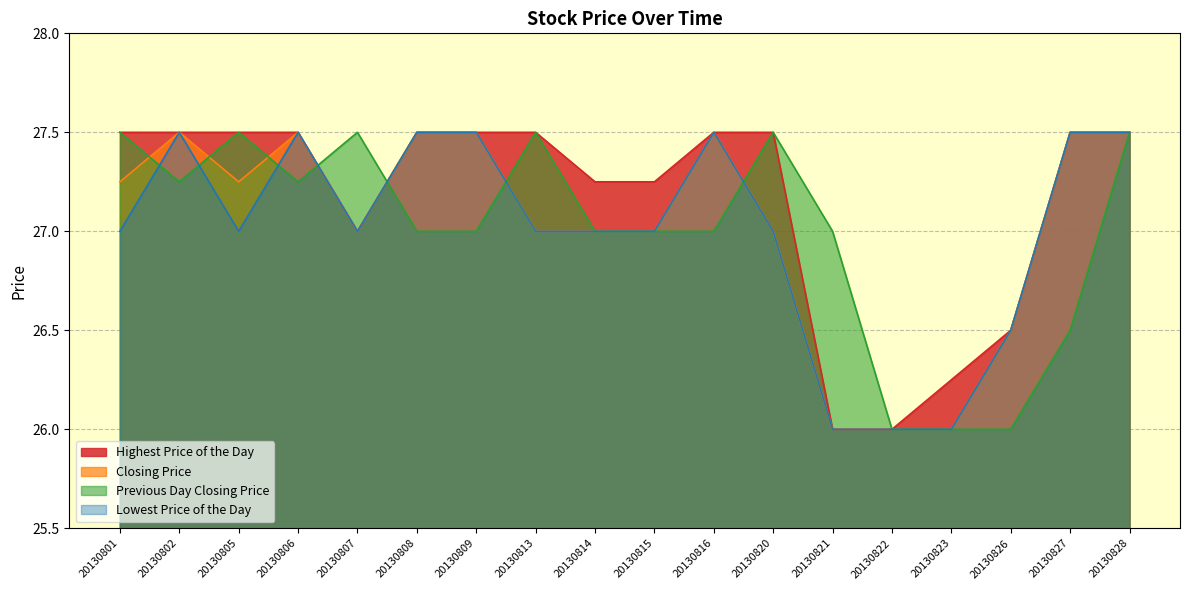

What is the total value across all series at 20130813?

109.0